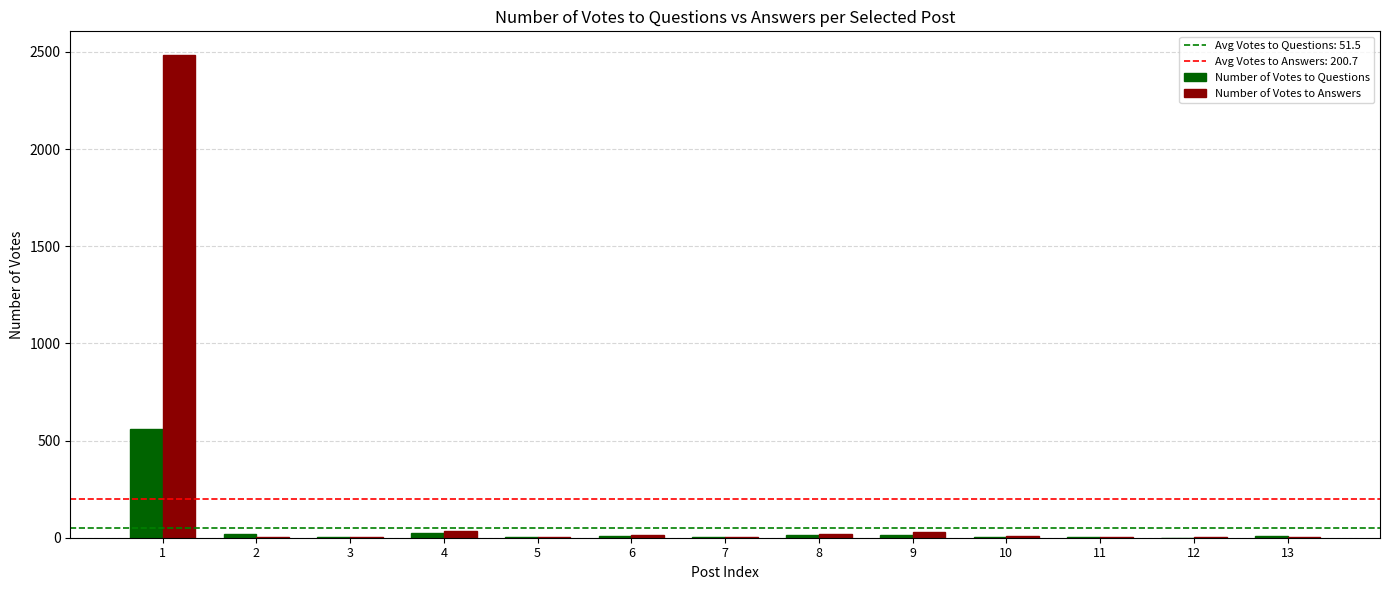

How many data points does each series have?

13